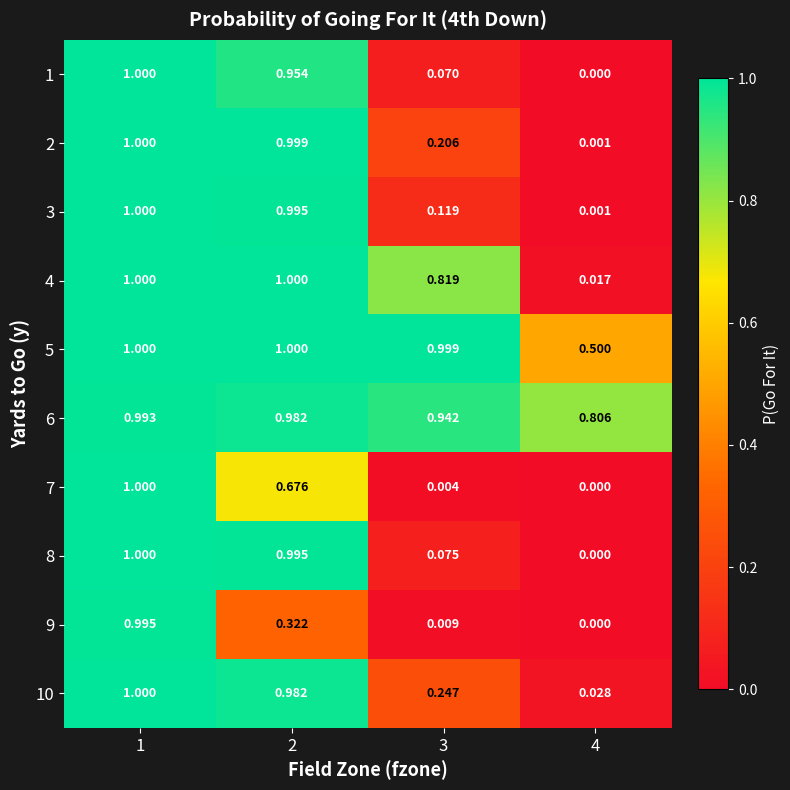

What is the total value across all series at 1?

10.0